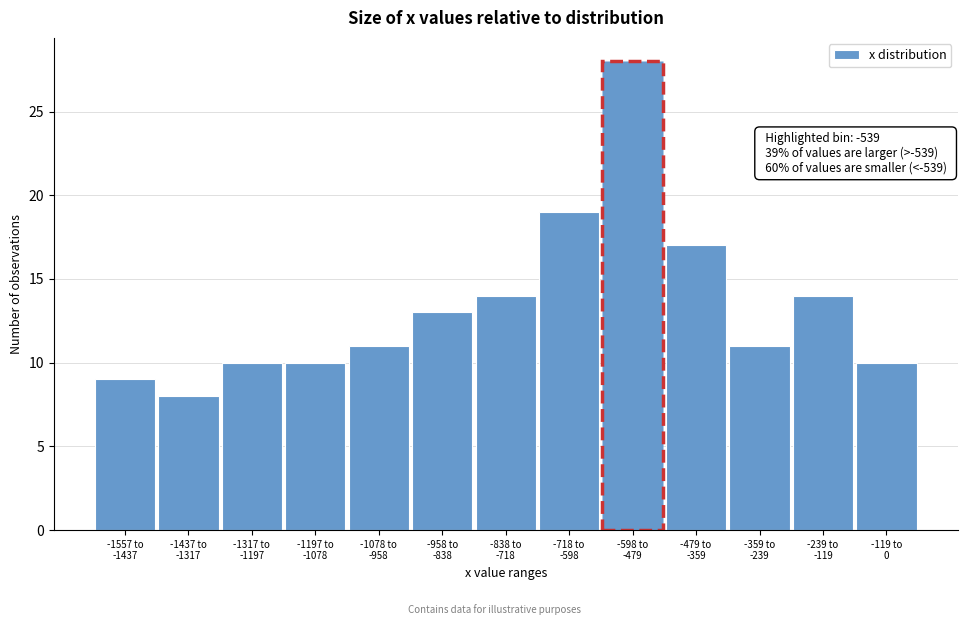

Reading left to right, extract all data points from this chart.

9	8	10	10	11	13	14	19	28	17	11	14	10